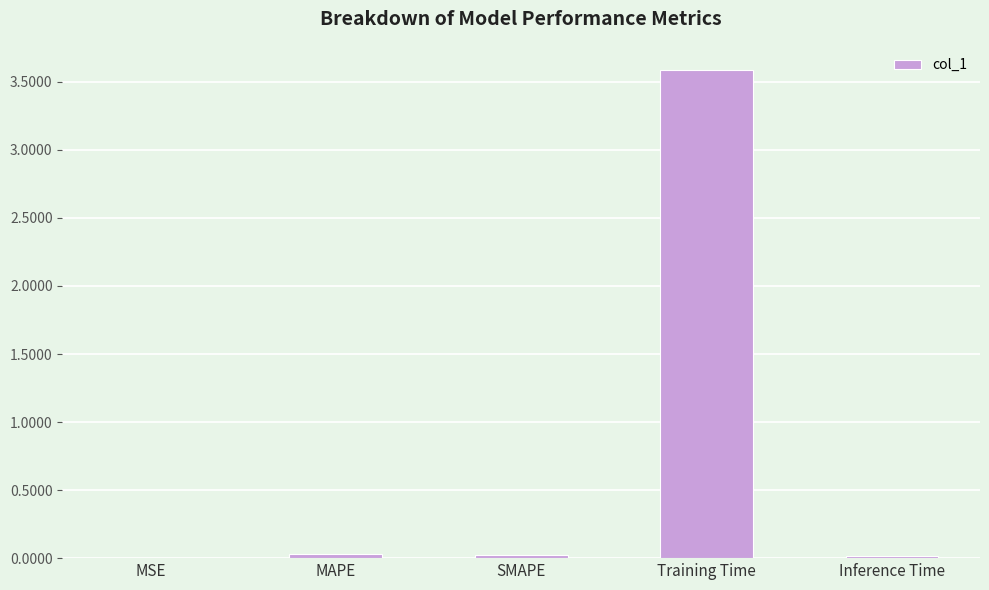

Are the bars grouped side by side (vs. stacked)?

No